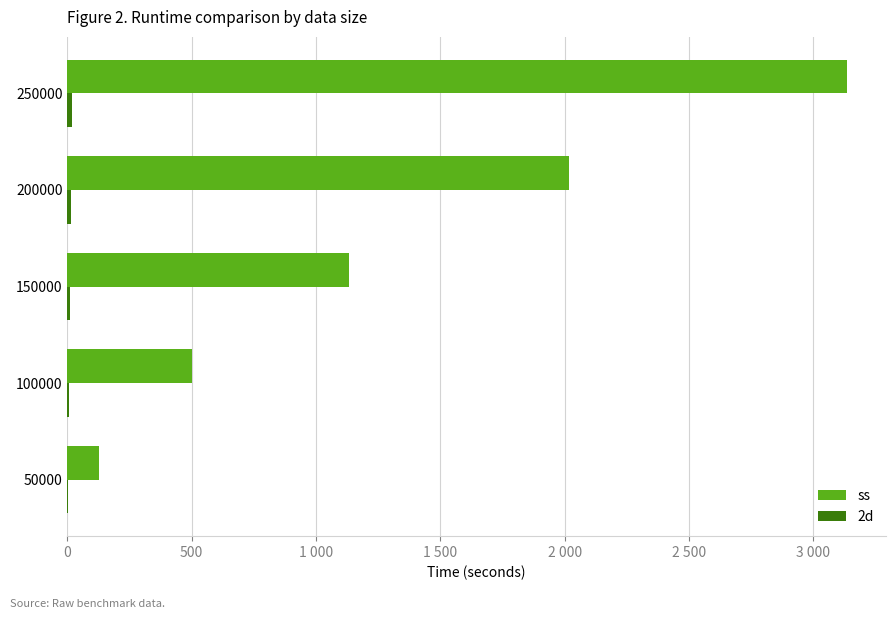

What are all the series names shown in the legend?

ss, 2d